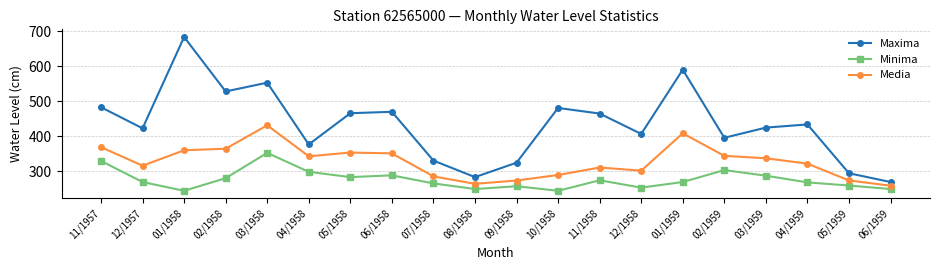

Where does the Minima series first go above 270?

11/1957